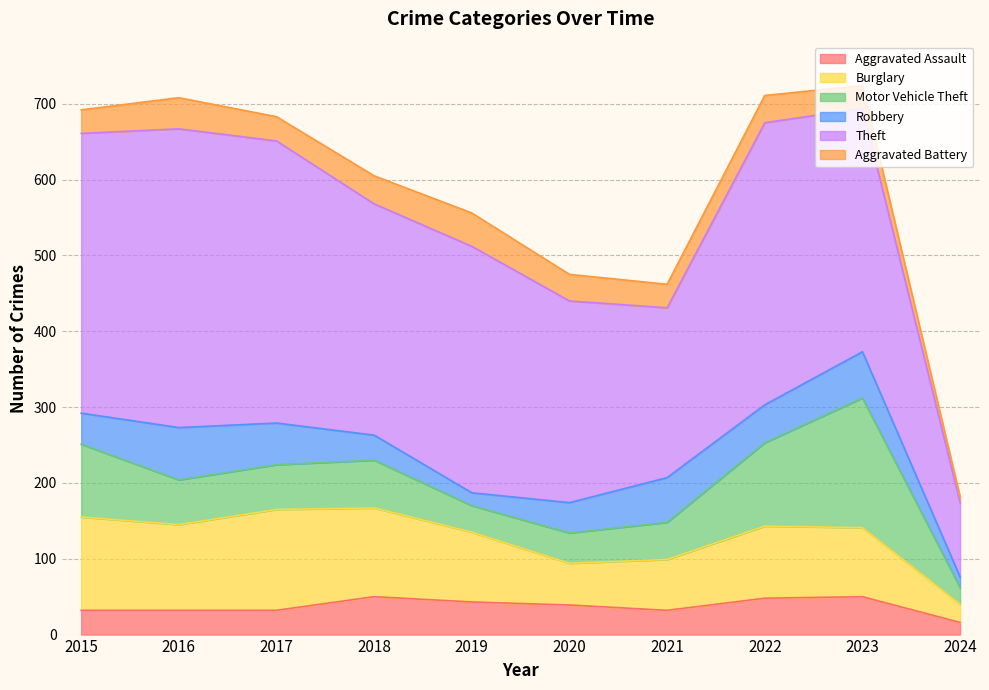

At which category does the chart reach its minimum across all series?

2024